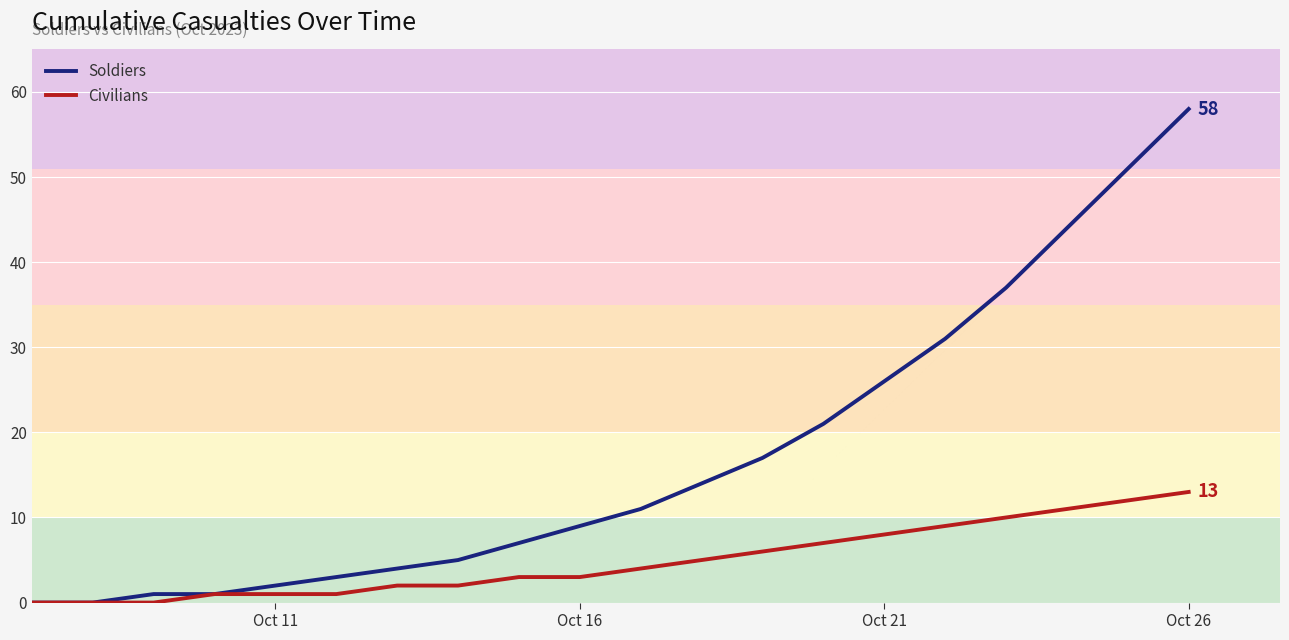

At which category is the sum across all series the highest?

Oct 26